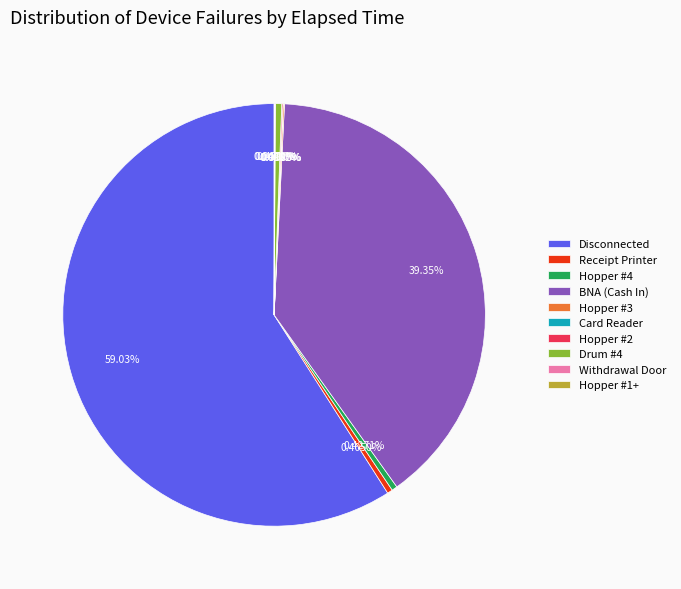

Does any single category account for the majority?

Yes